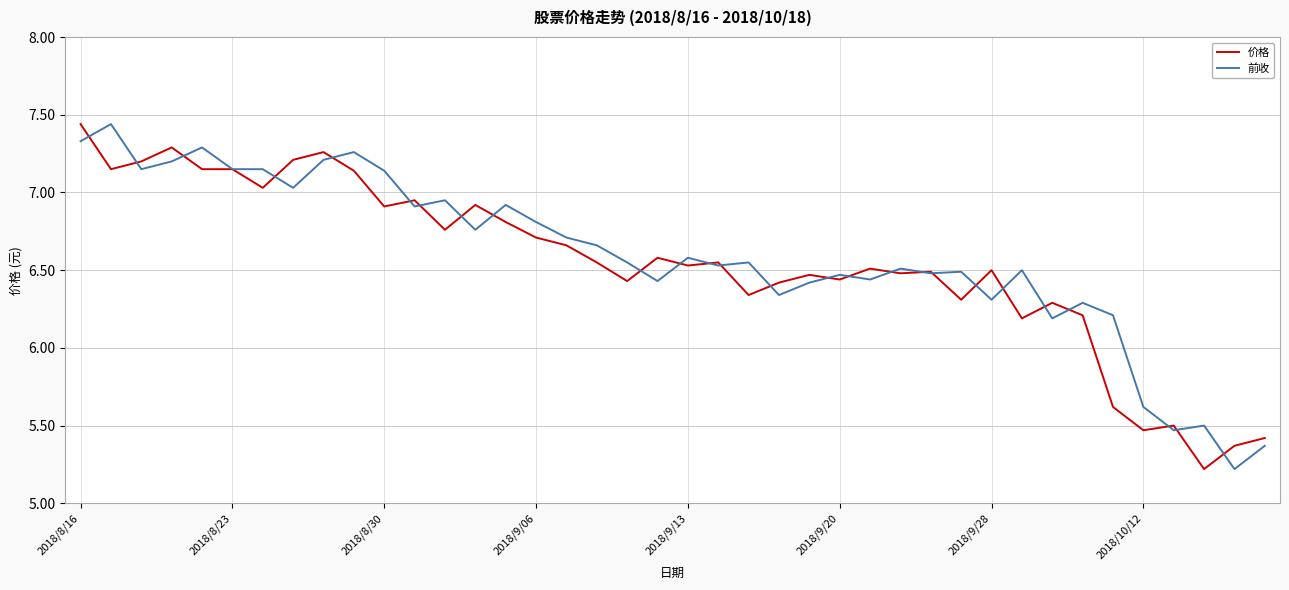

What is the difference between the maximum and minimum values in the 价格 series?

2.2